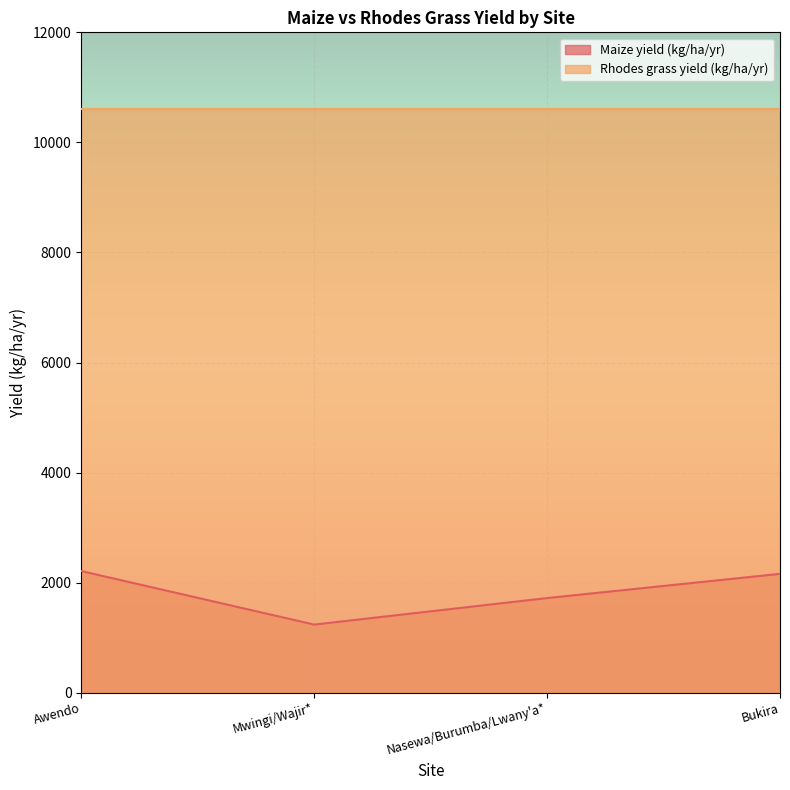

Which label corresponds to the largest value in the chart?

Awendo